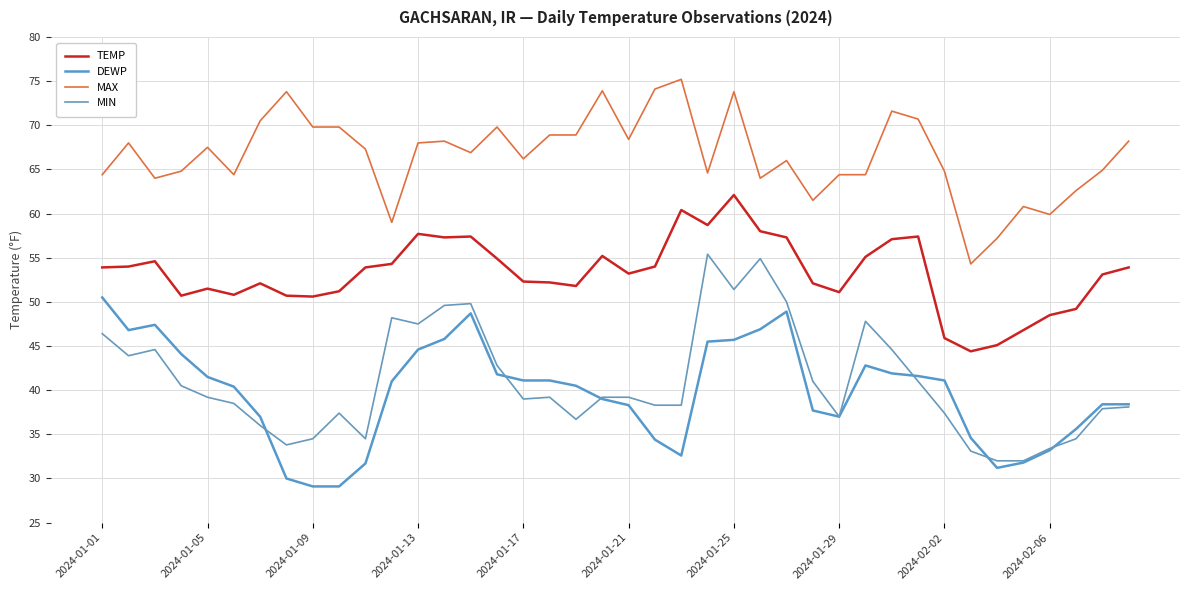

How many categories are shown in the chart?

40